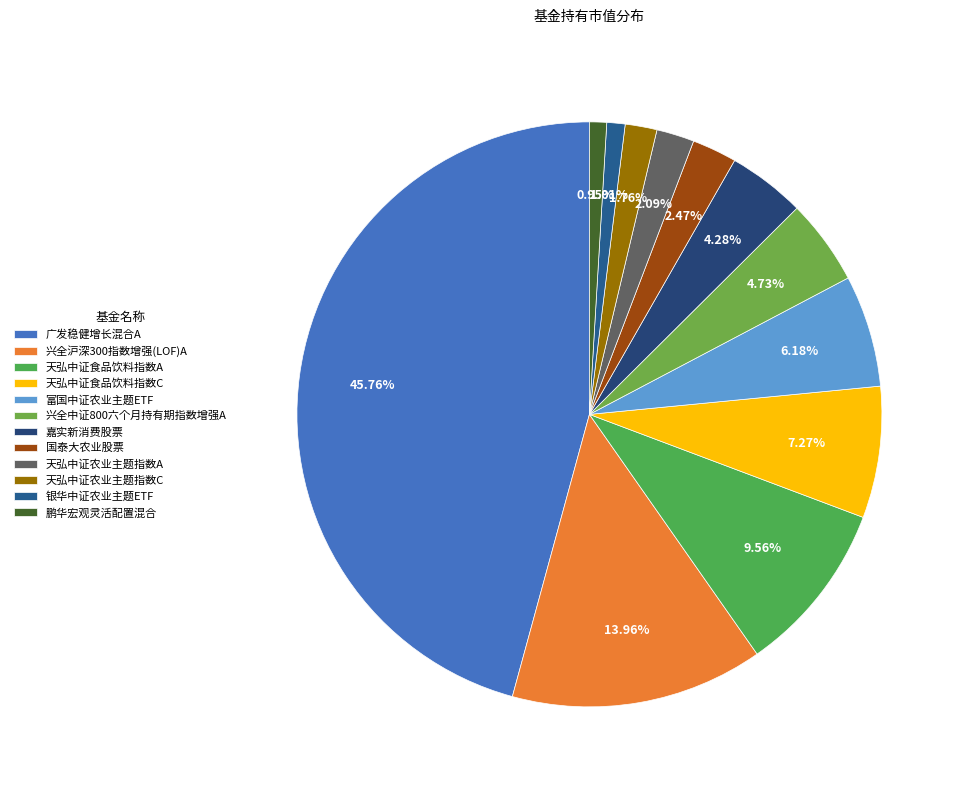

What is the ratio of the value at 广发稳健增长混合A to the value at 兴全沪深300指数增强(LOF)A?

3.3